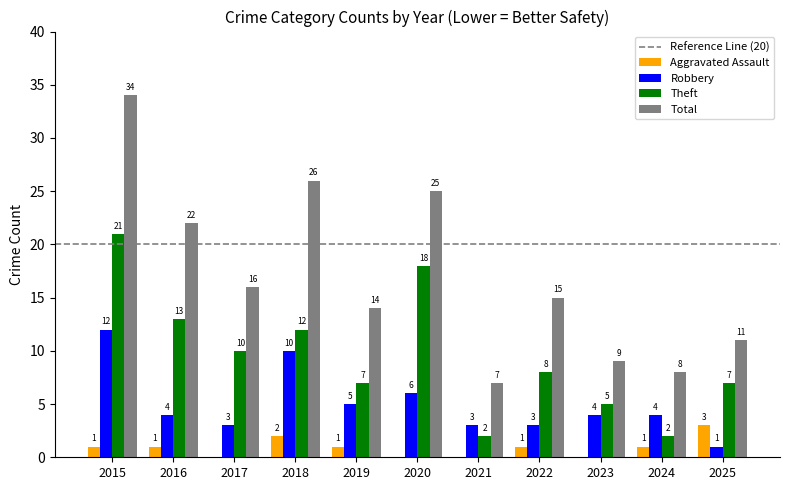

Reading left to right, extract all data points from this chart.

Aggravated Assault: 1	1	0	2	1	0	0	1	0	1	3
Robbery: 12	4	3	10	5	6	3	3	4	4	1
Theft: 21	13	10	12	7	18	2	8	5	2	7
Total: 34	22	16	26	14	25	7	15	9	8	11